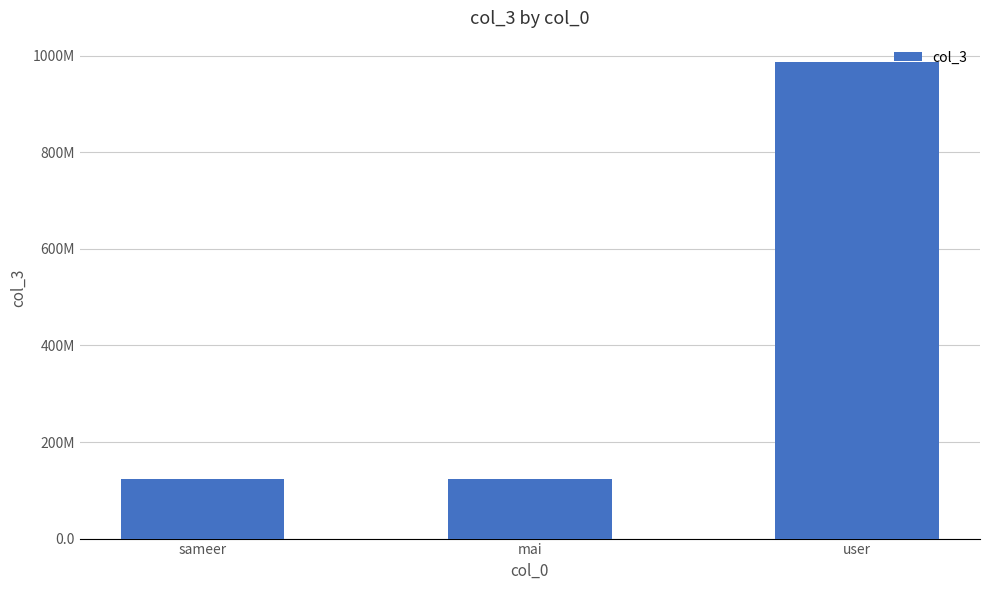

How many bars are there in total?

3